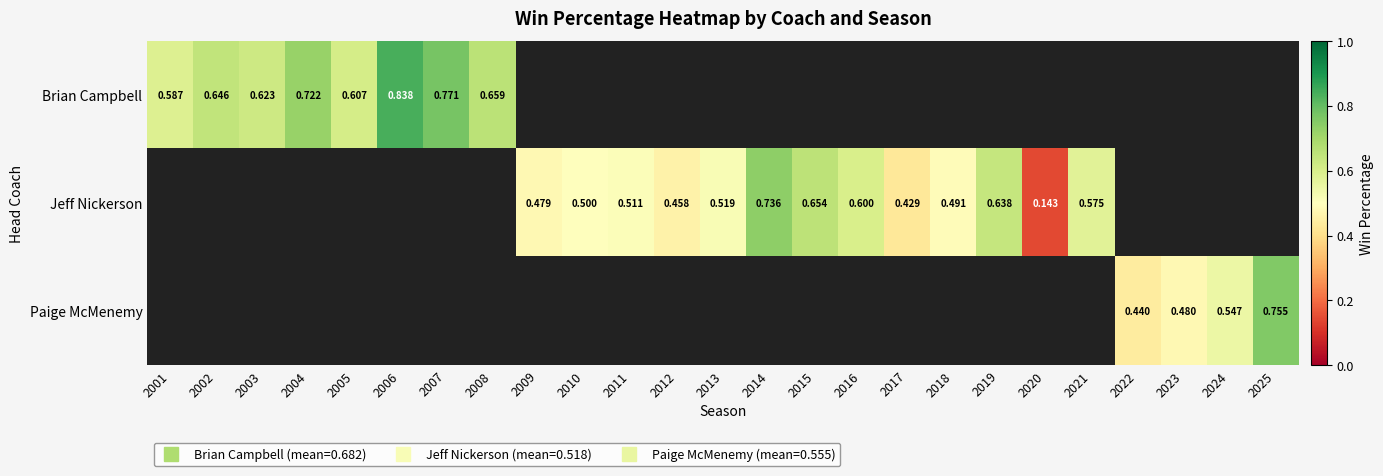

How many categories are shown in the chart?

25